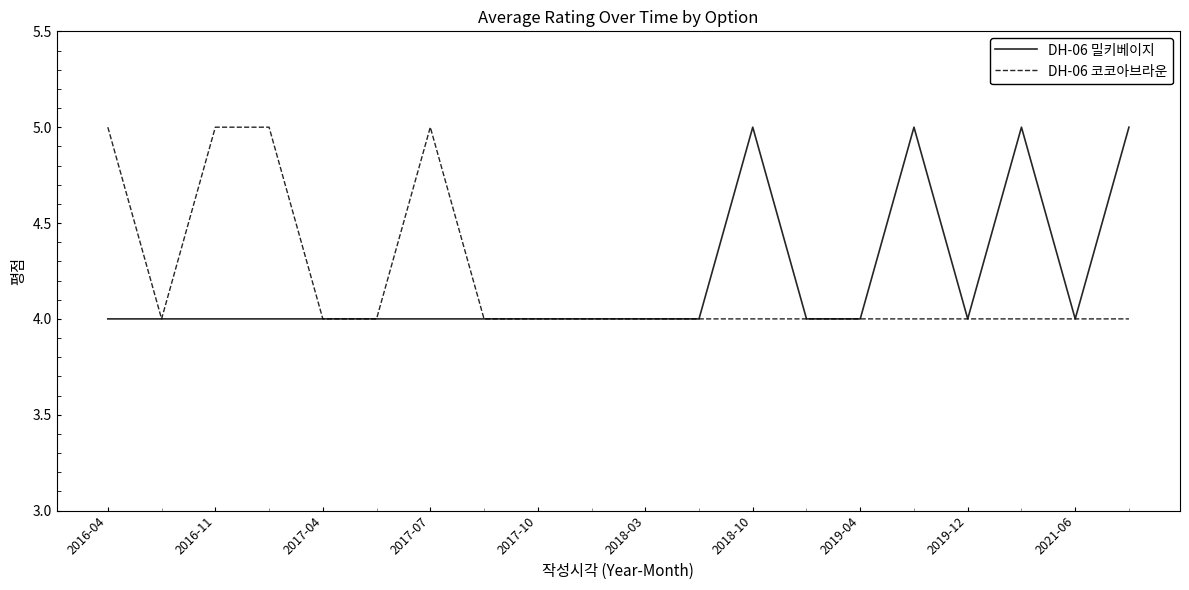

What is the greatest value displayed?

5